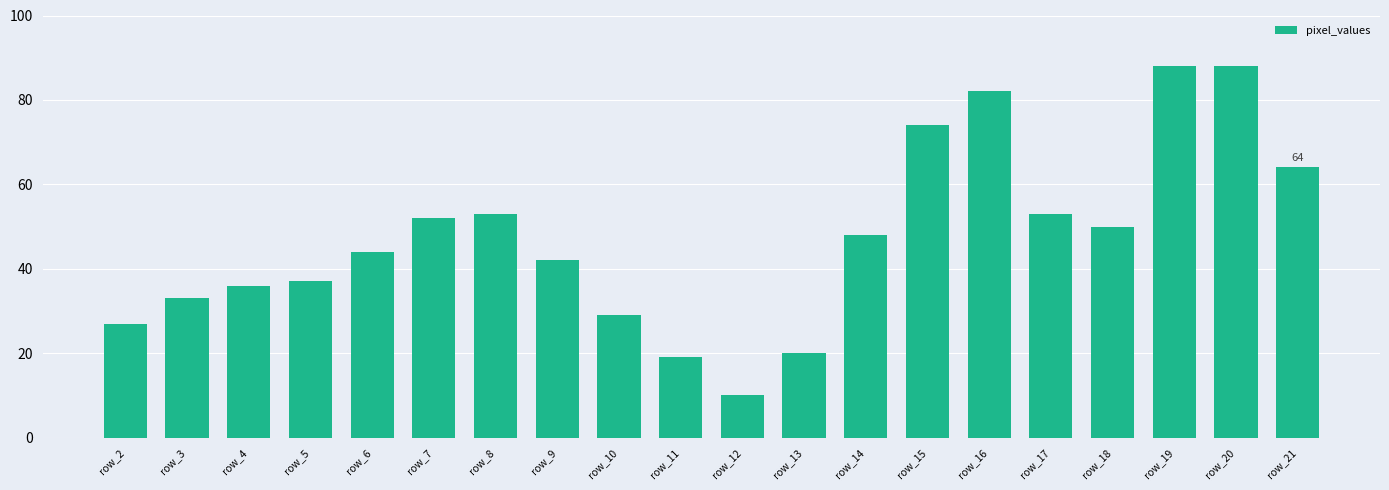

What is the change in value from row_12 to row_13?

+10